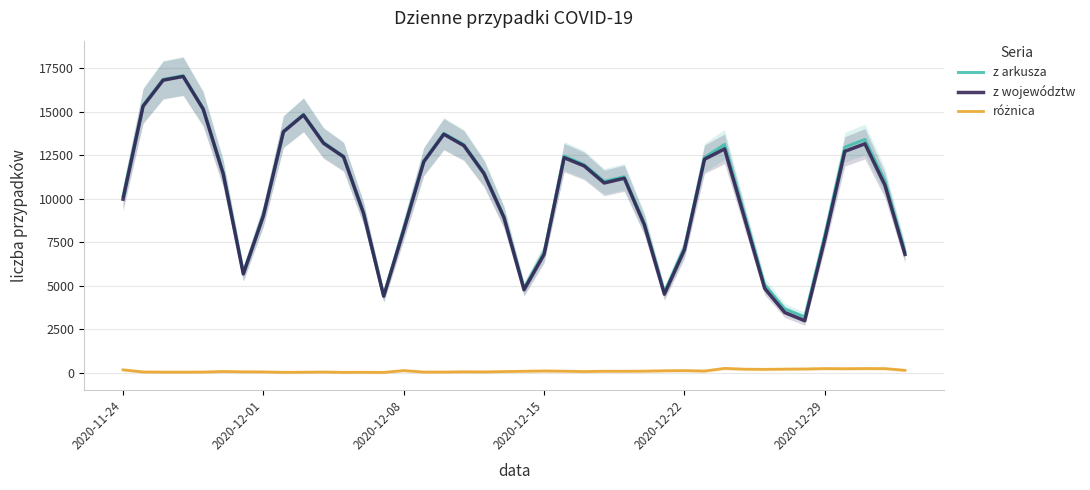

What is the average value of the z arkusza series?

10355